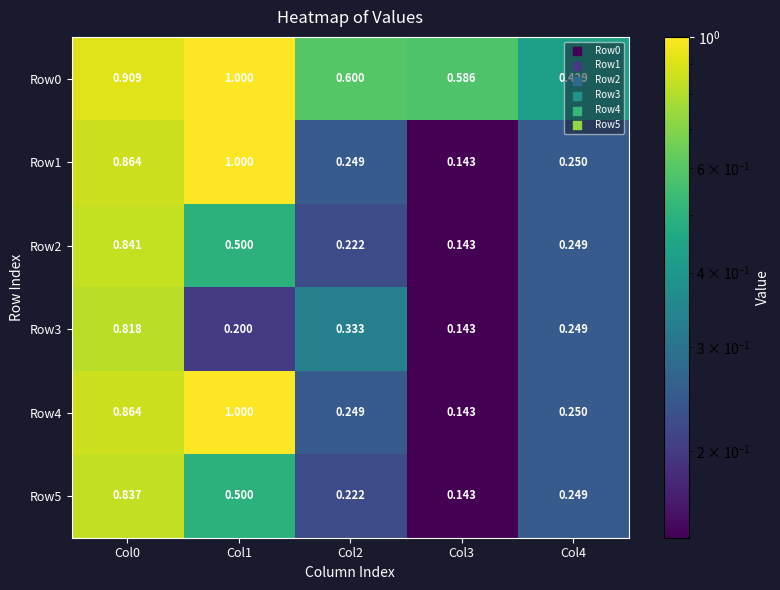

Is the value of Row1 at Col0 greater than the value of Row0 at Col2?

Yes